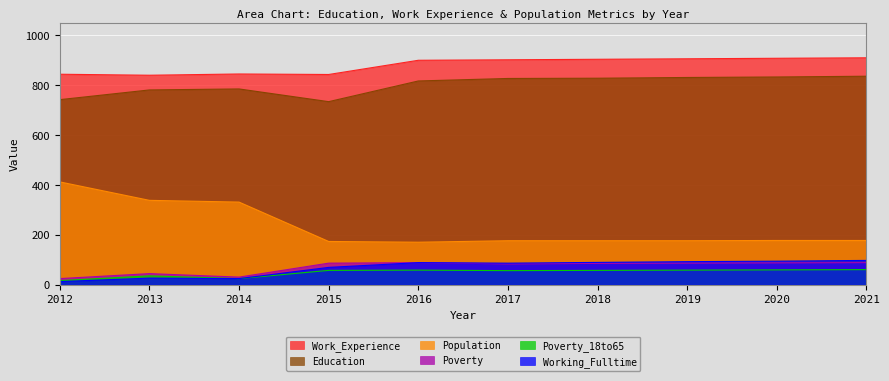

How many interior local valleys does the Poverty series have?

2